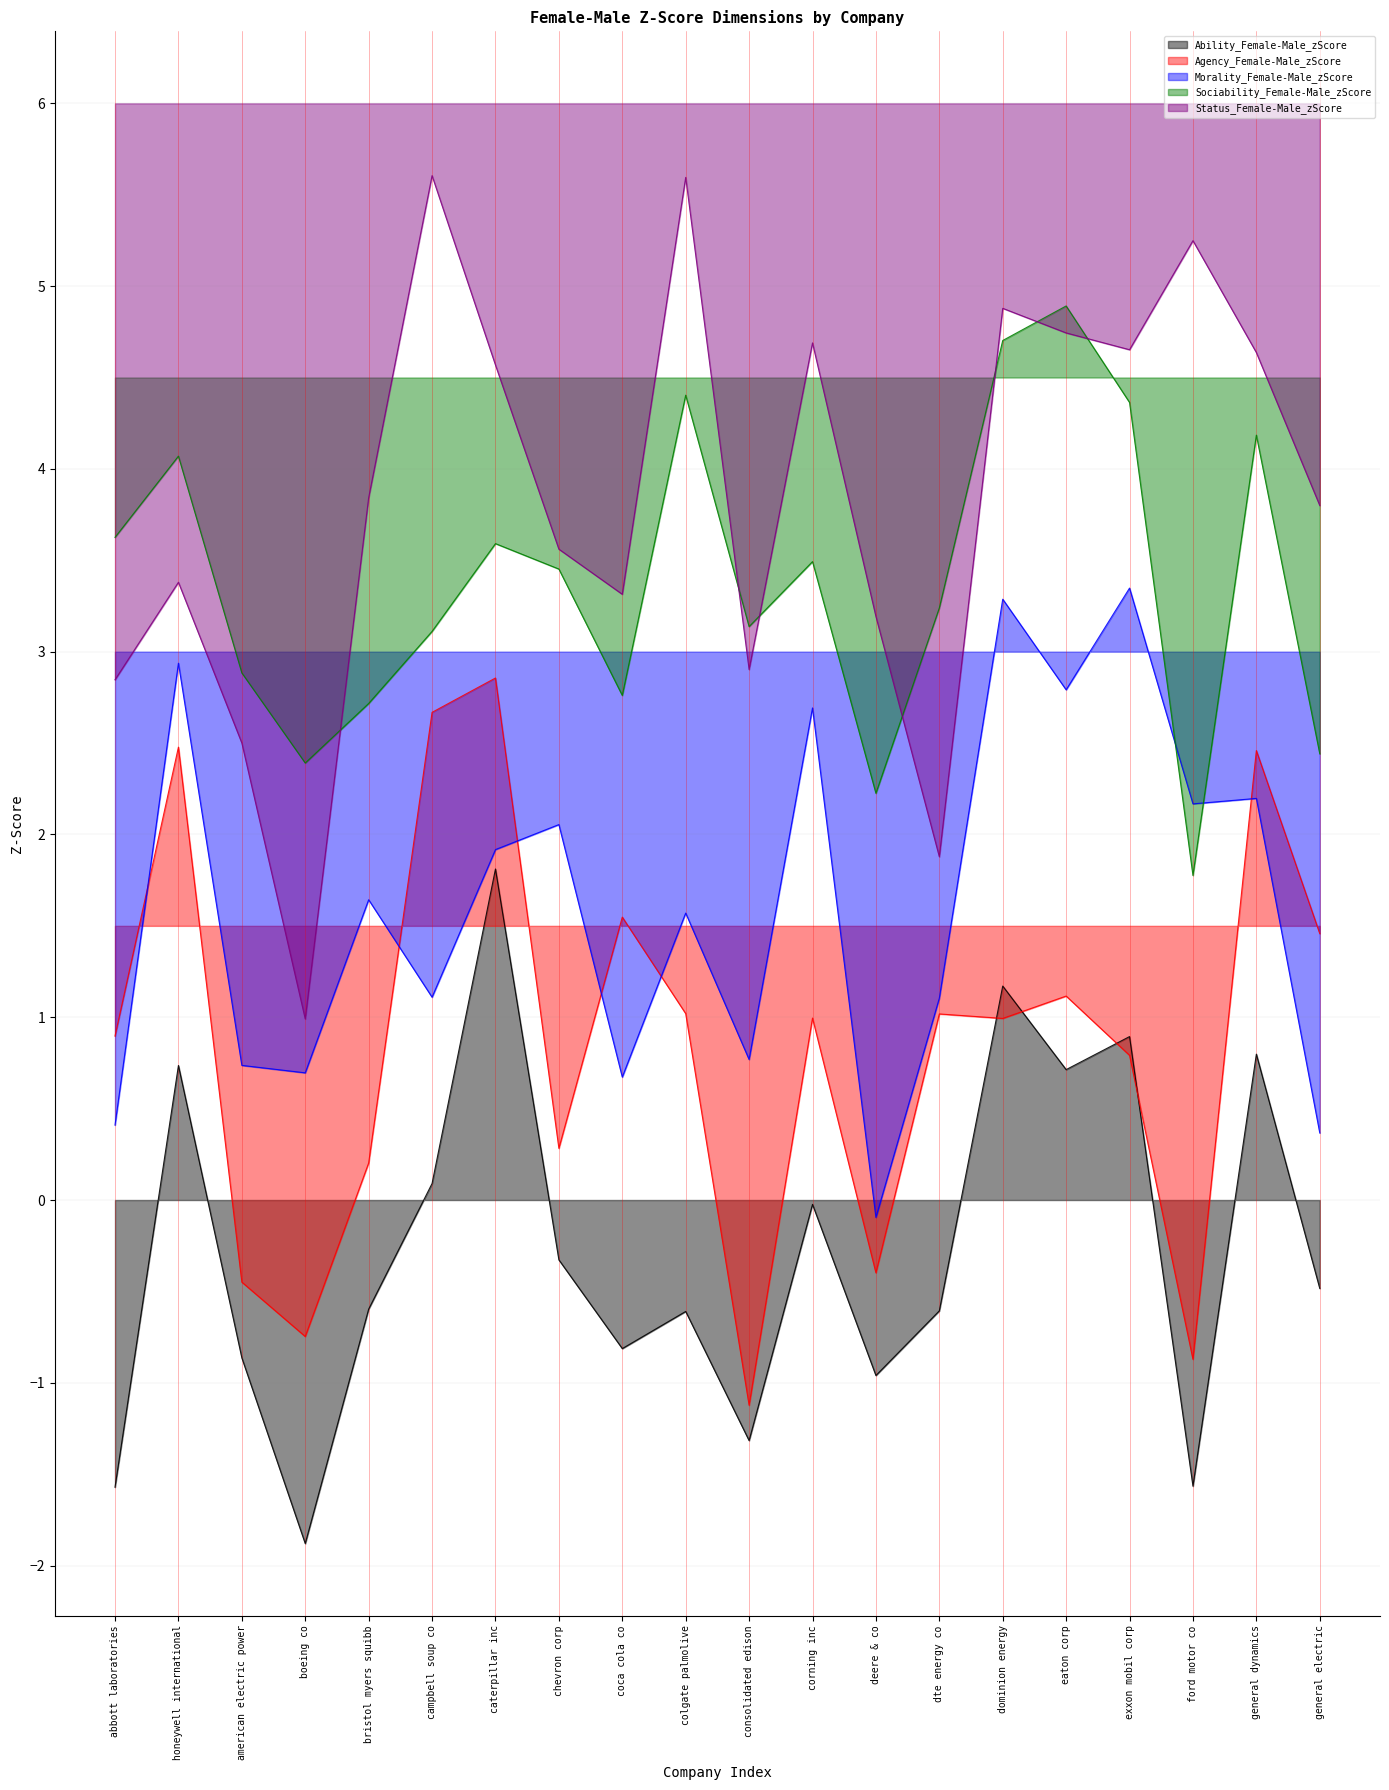

What is the value of the Ability_Female-Male_zScore point at the 14th from the left?

-0.6